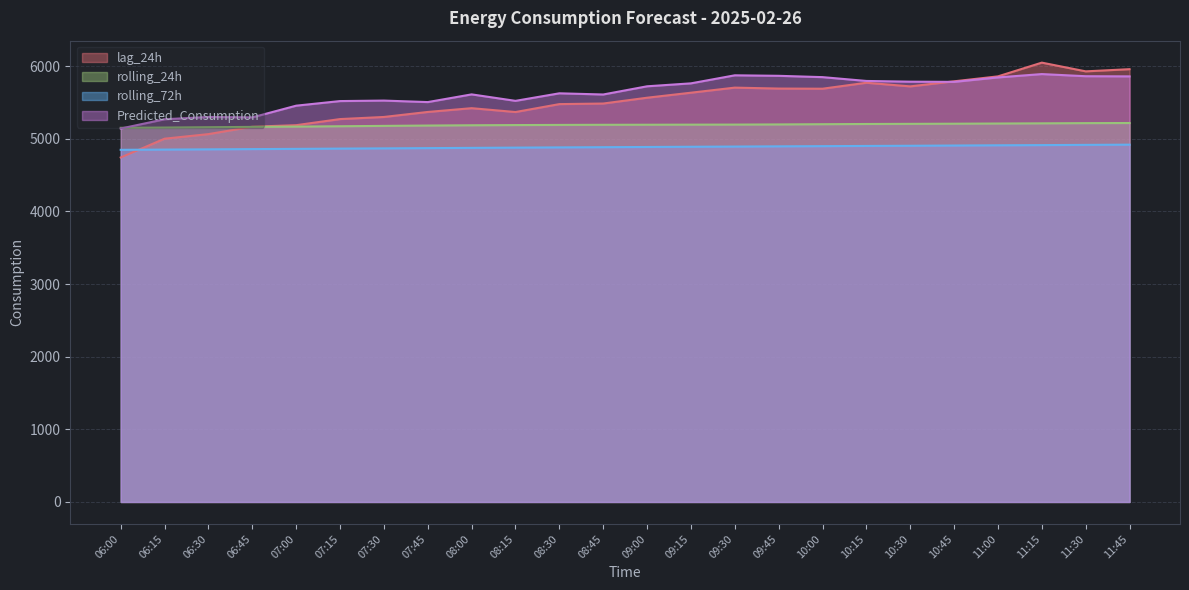

At how many categories does at least one series exceed 5534?

15